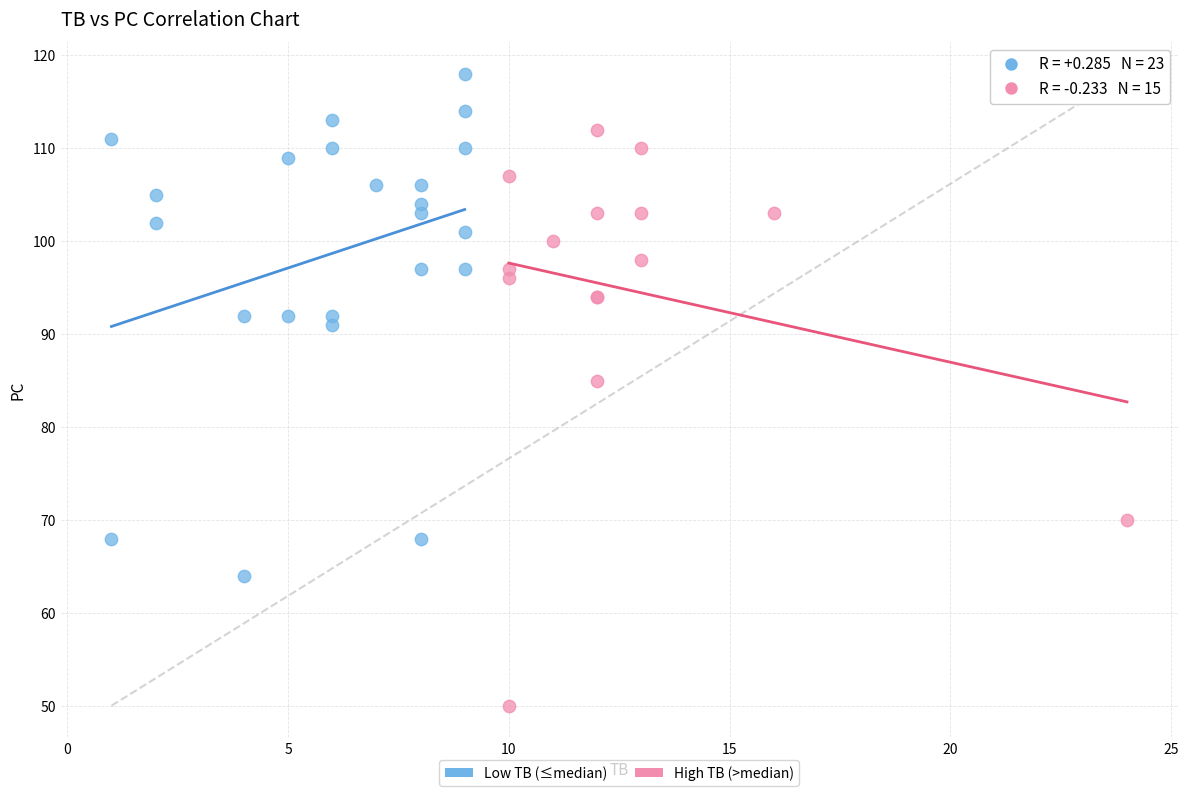

Which series has the widest spread of Y values?

High TB (>median)